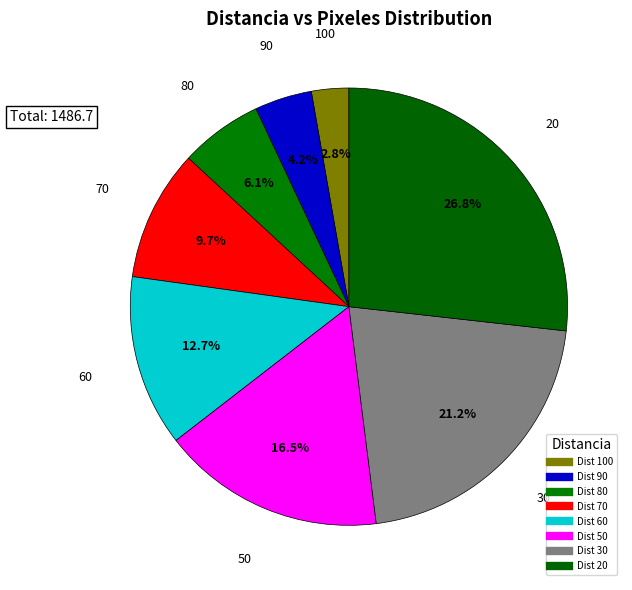

How many slices are in this pie chart?

8